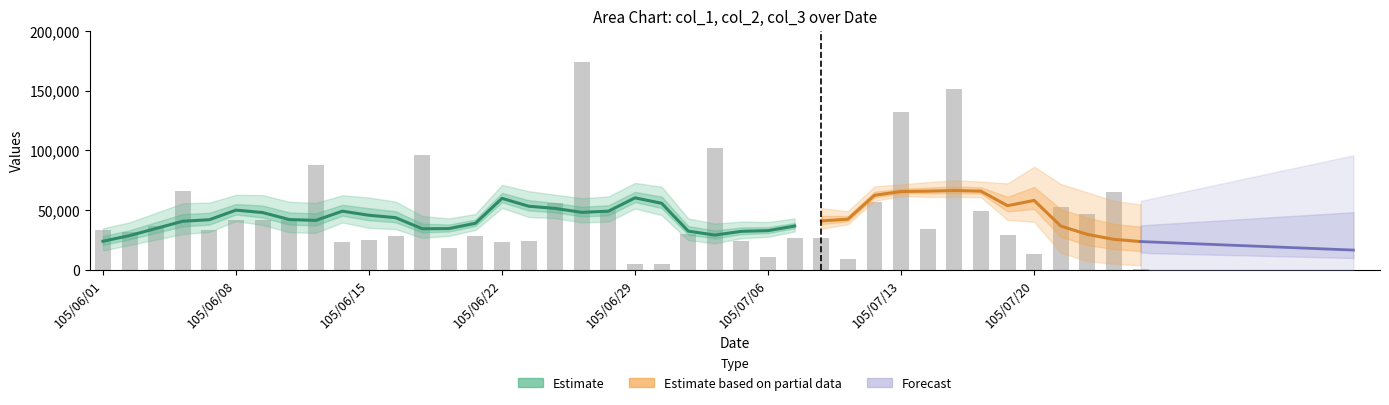

How many groups of bars are there?

40